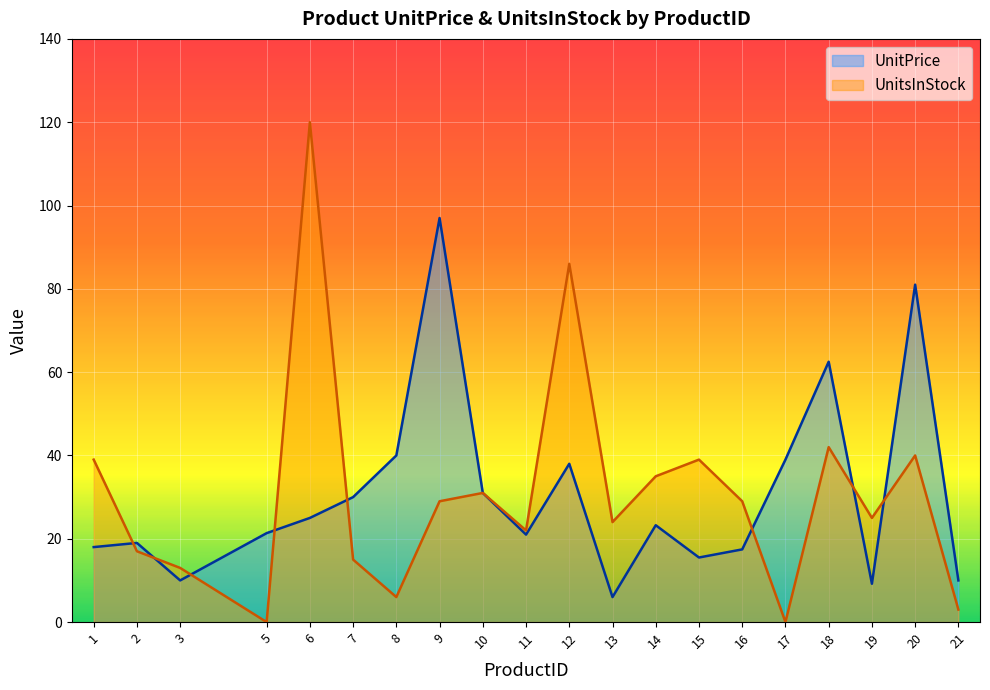

Which category has the highest value in the UnitPrice series?

9